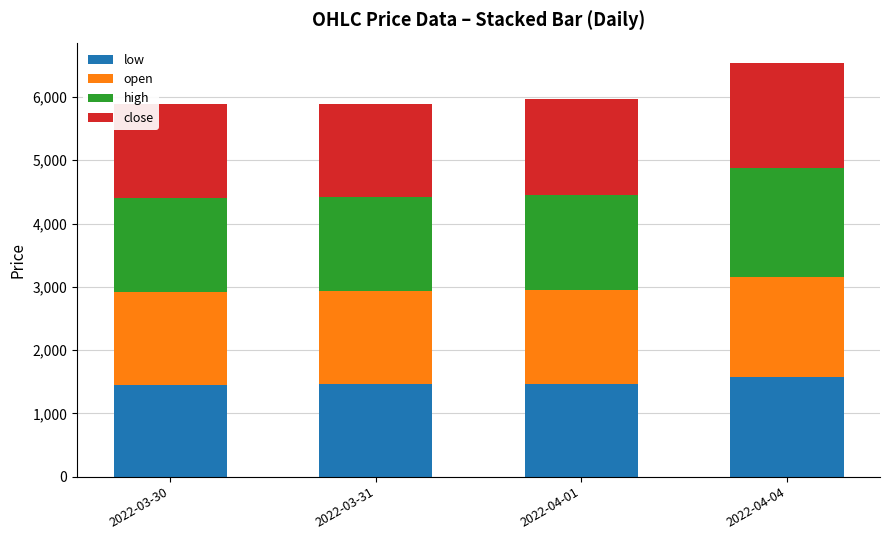

What is the minimum value for low?

1454.1